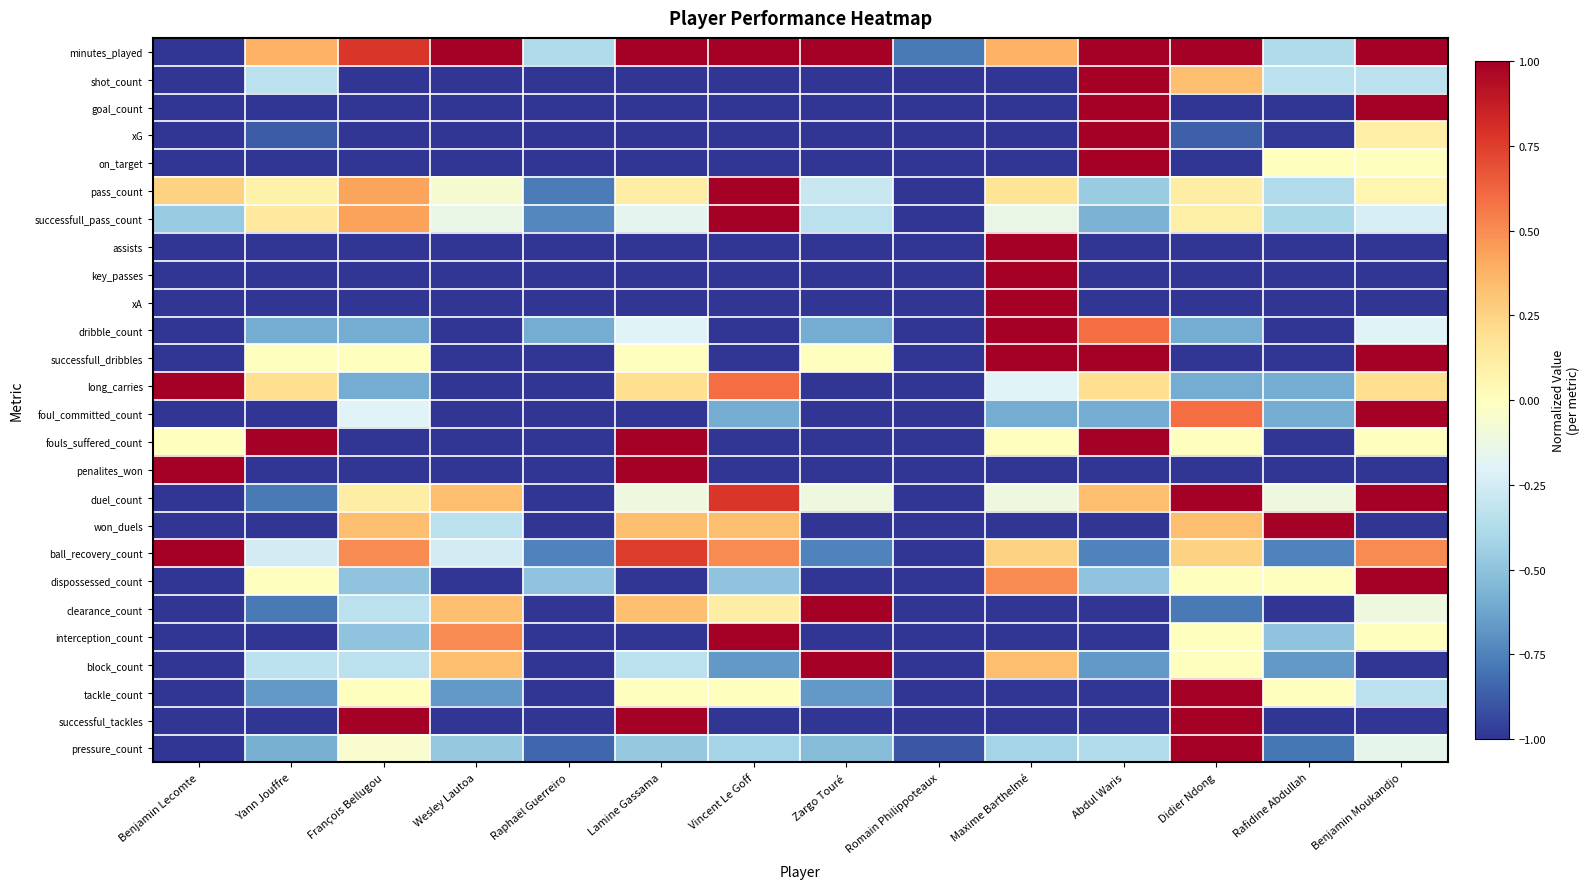

Between Zargo Touré and Abdul Waris, which is larger?

Zargo Touré